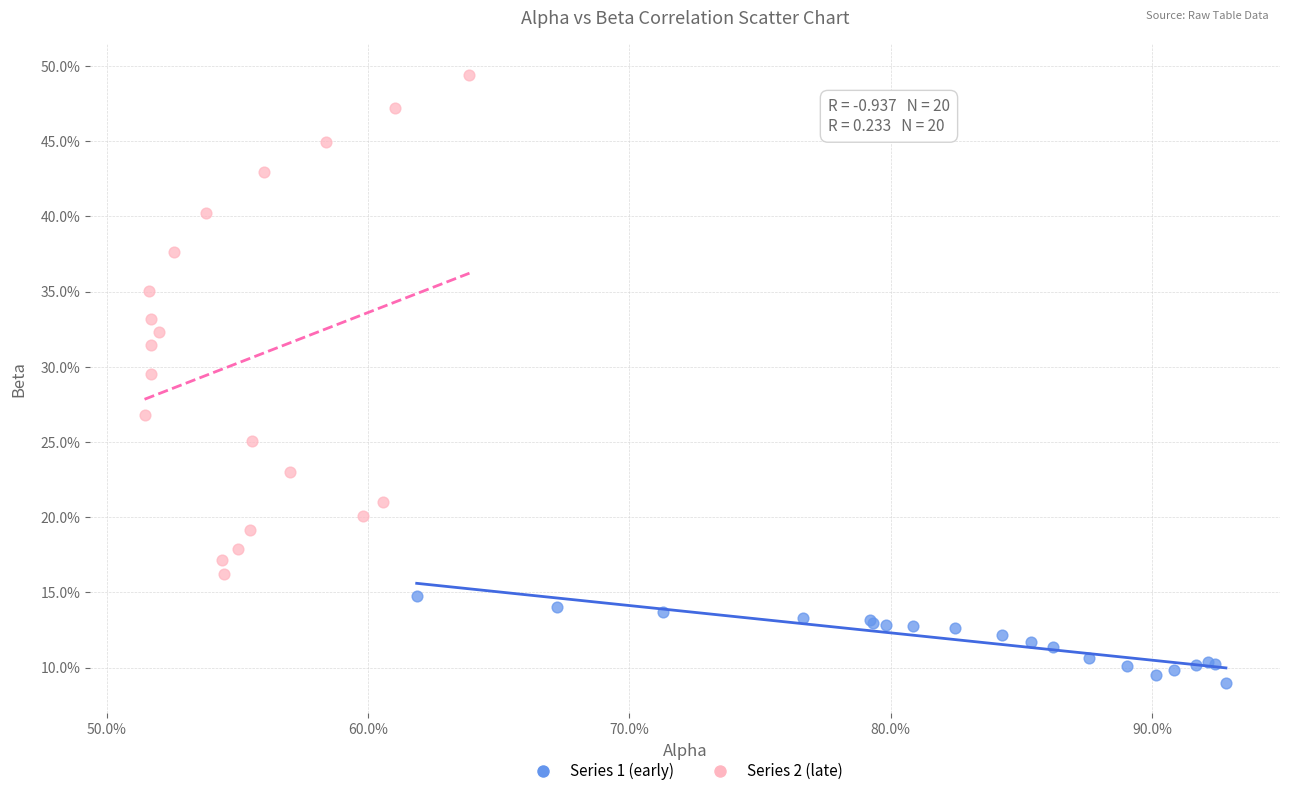

What are all the series names shown in the legend?

Series 1 (early), Series 2 (late)